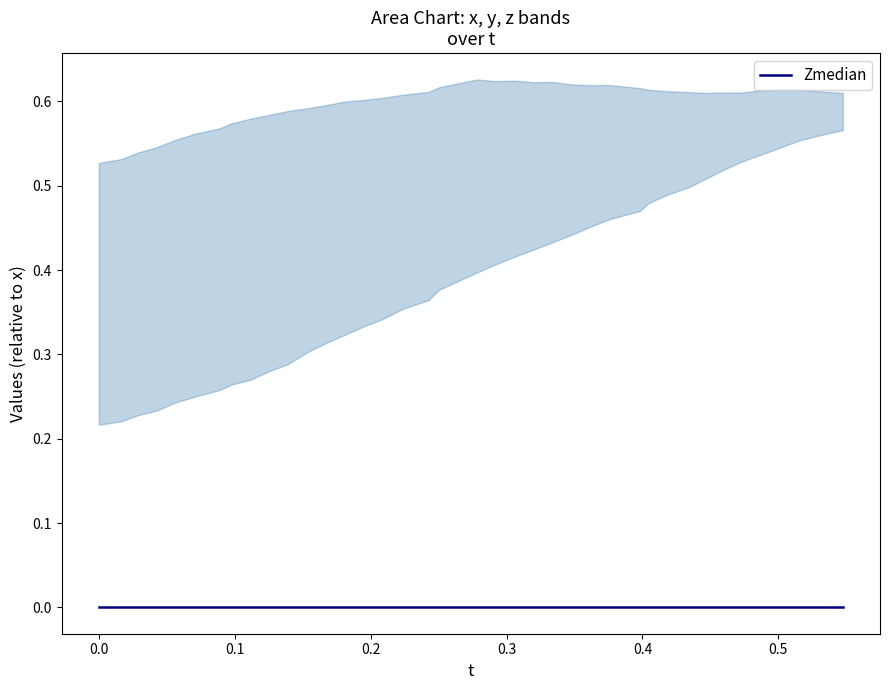

How many lower values are between 0 and 1?

40